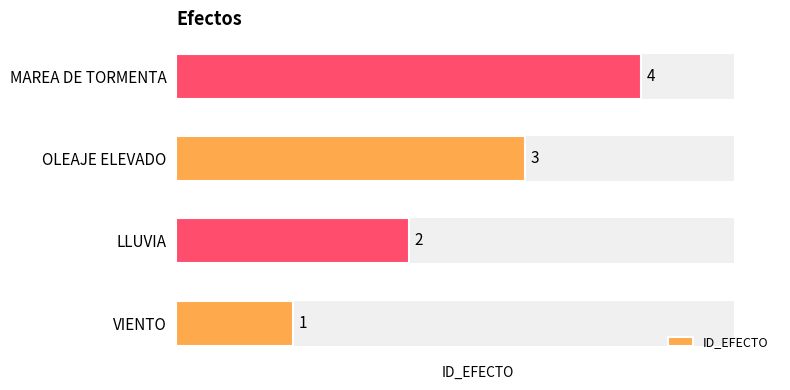

What is the change in value from LLUVIA to MAREA DE TORMENTA?

+2